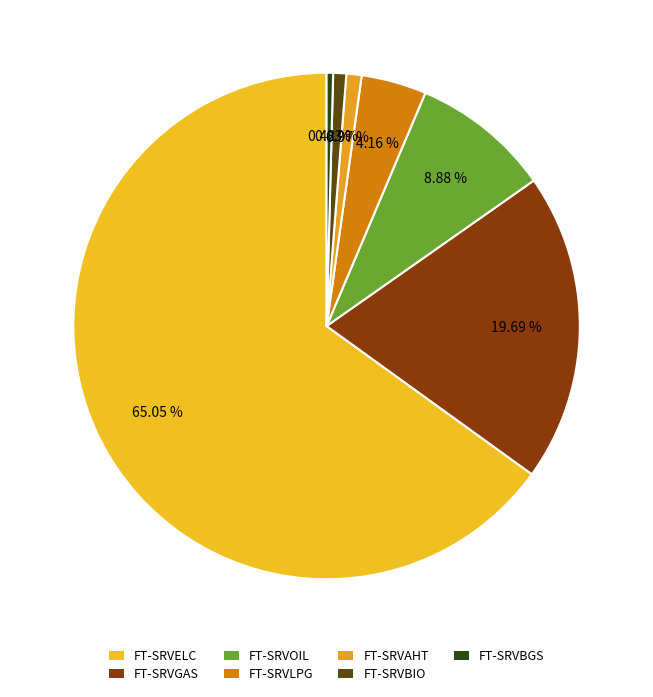

Count the number of slices in the pie.

7